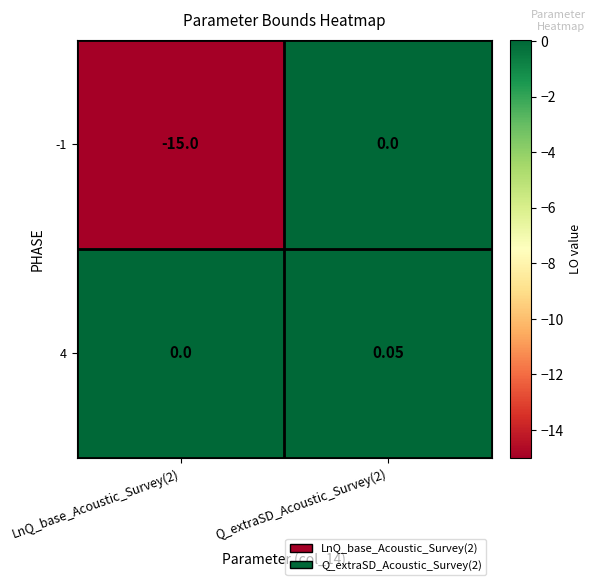

Rank the series by their maximum value, from highest to lowest.

4, -1